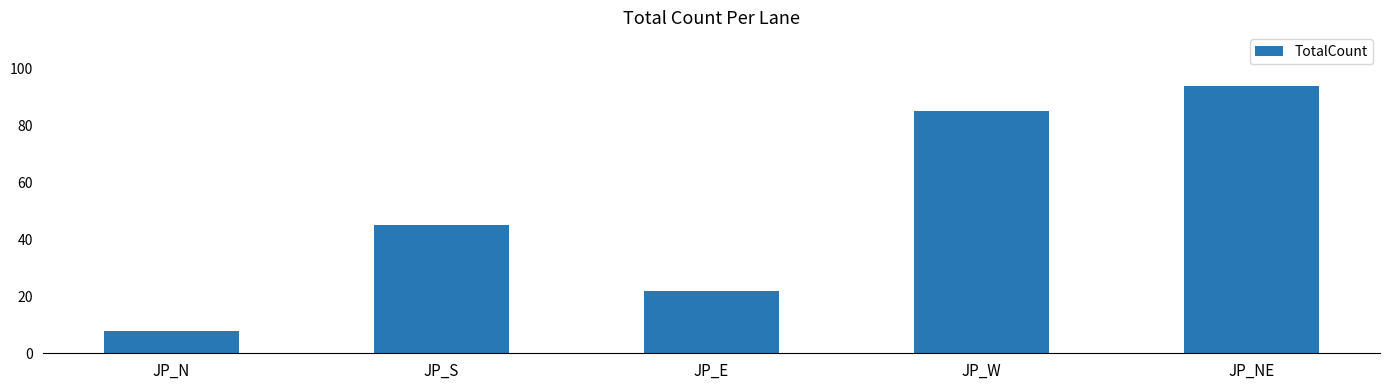

The chart shows a value of 29 at JP_E. True or false?

False